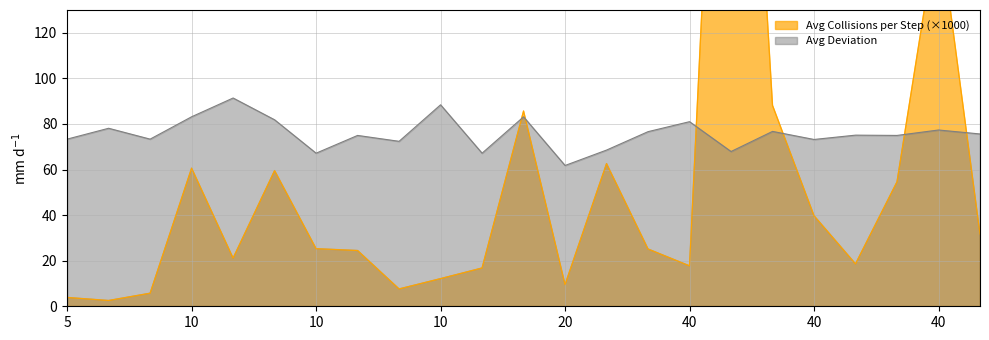

Rank the series at 40 from highest to lowest value.

Avg Deviation, Avg Collisions per Step